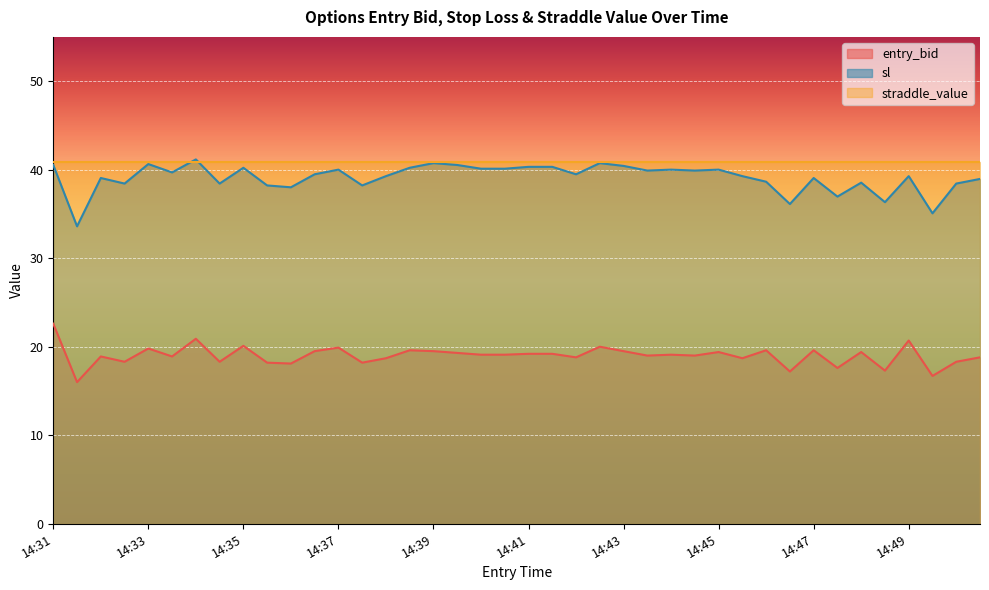

Read the sl value at 14:31.

40.5